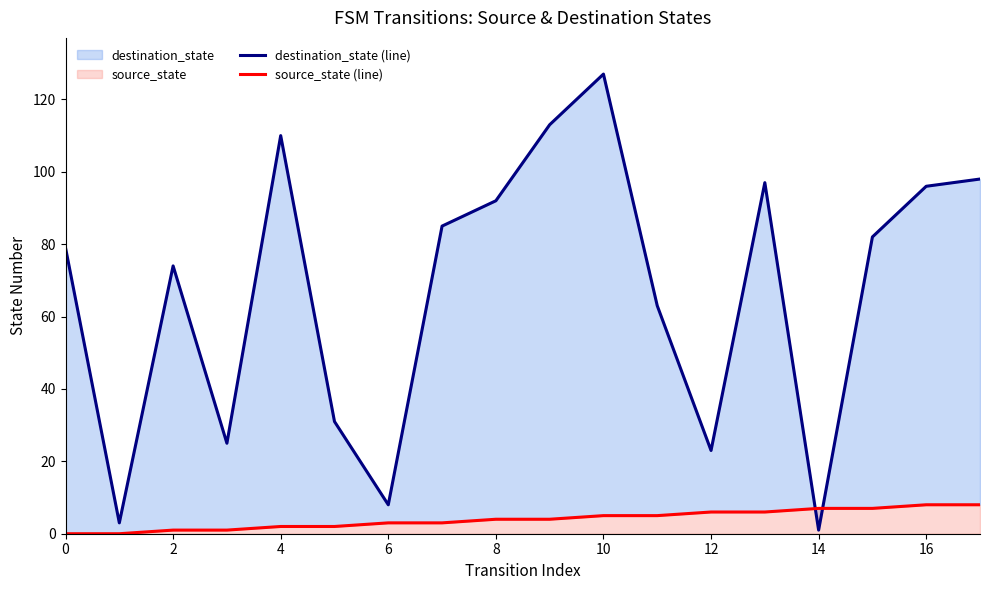

Which has a higher value, 11 or 8?

8